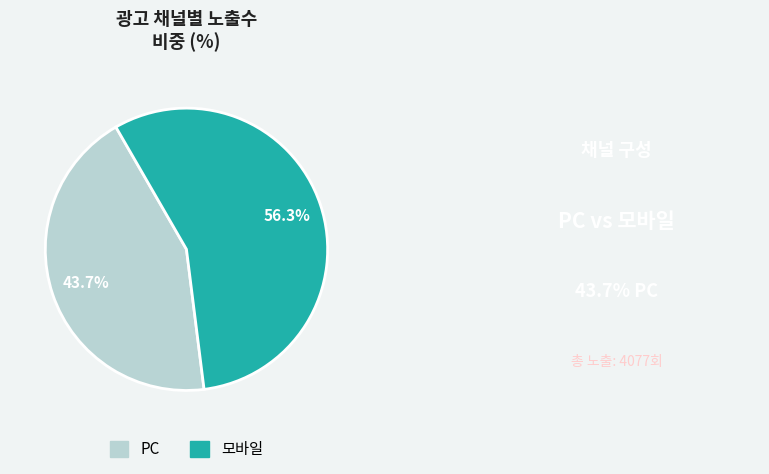

Which category has the biggest portion of the pie?

모바일